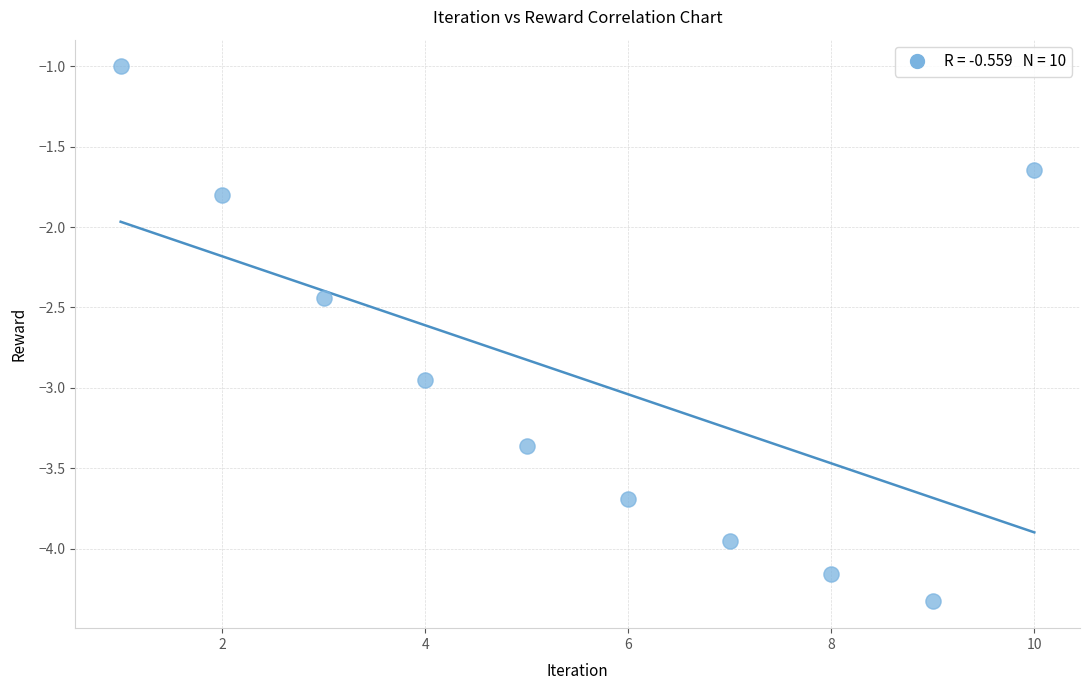

What Y value in the scatter plot is closest to -2?

-1.8